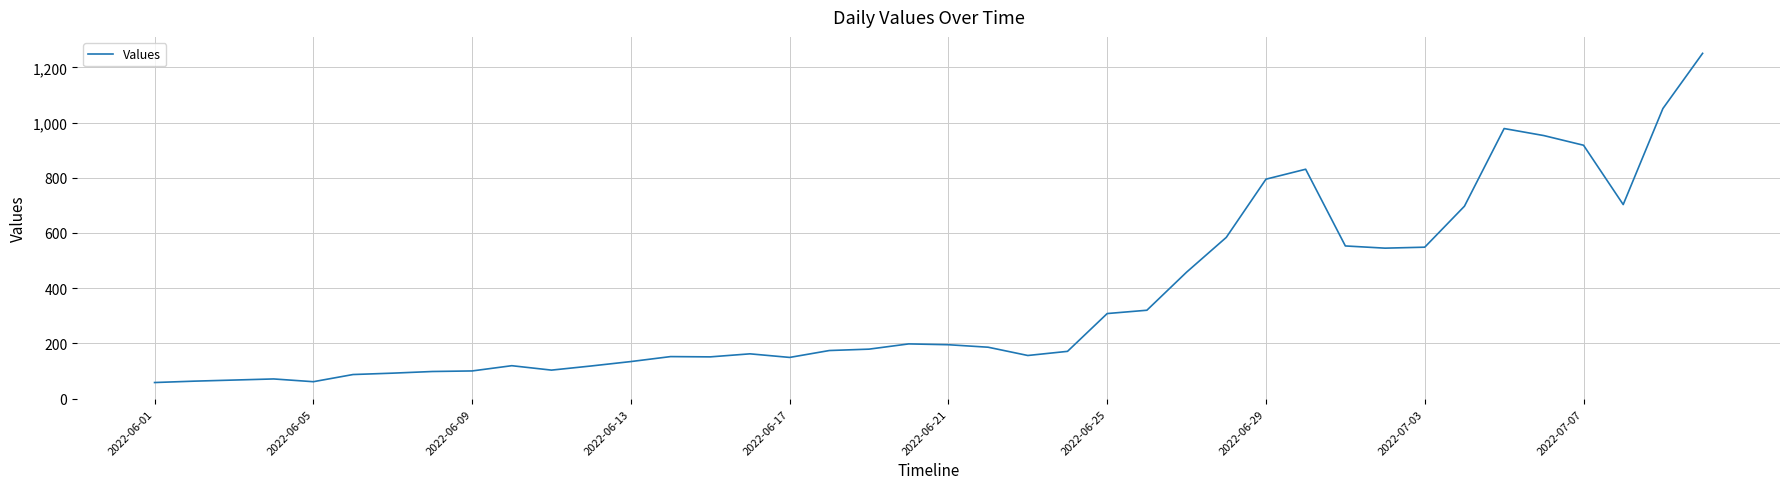

What is the difference between the maximum and minimum values?

1193.0